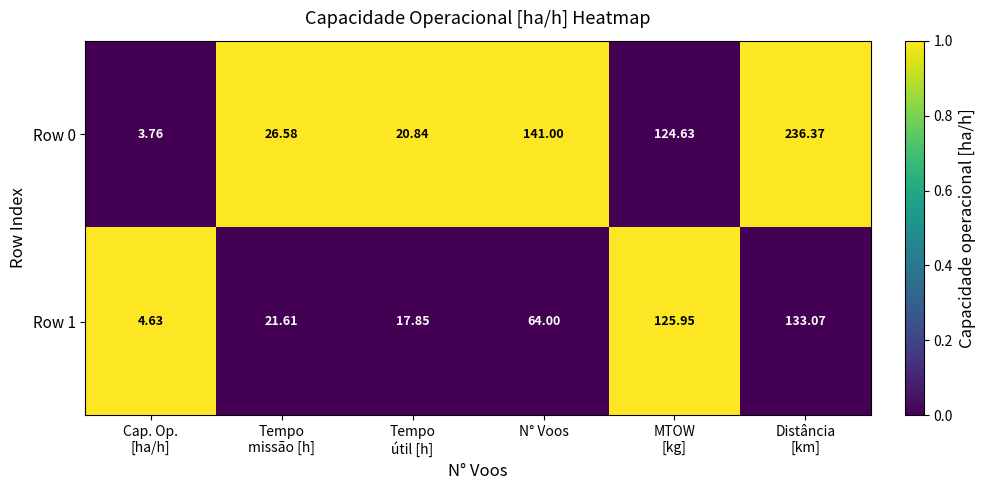

Which category has the highest value across all series?

Distância
[km]